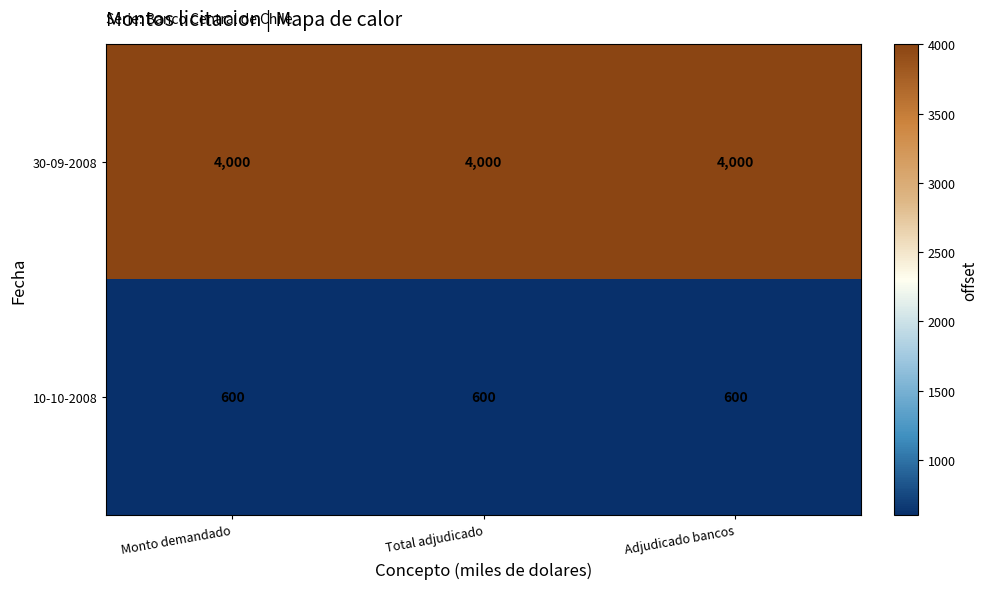

Rank the series by their maximum value, from lowest to highest.

10-10-2008, 30-09-2008